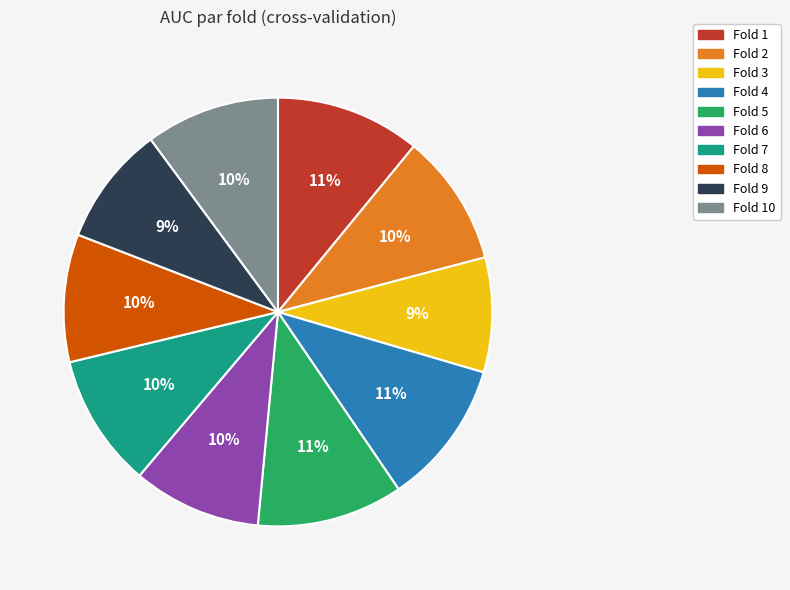

How many slices are in this pie chart?

10